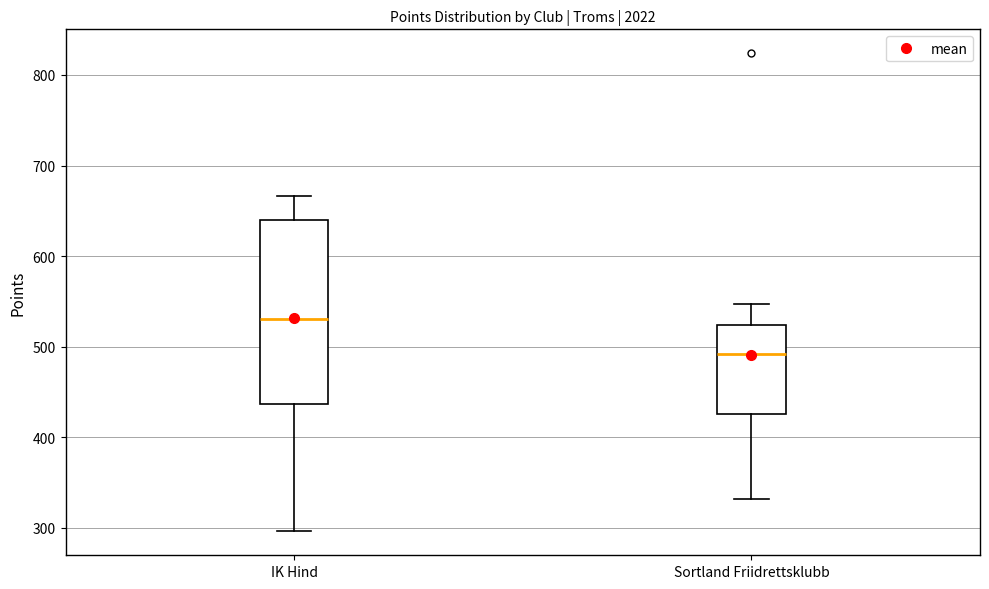

Which box has the highest median line?

IK Hind